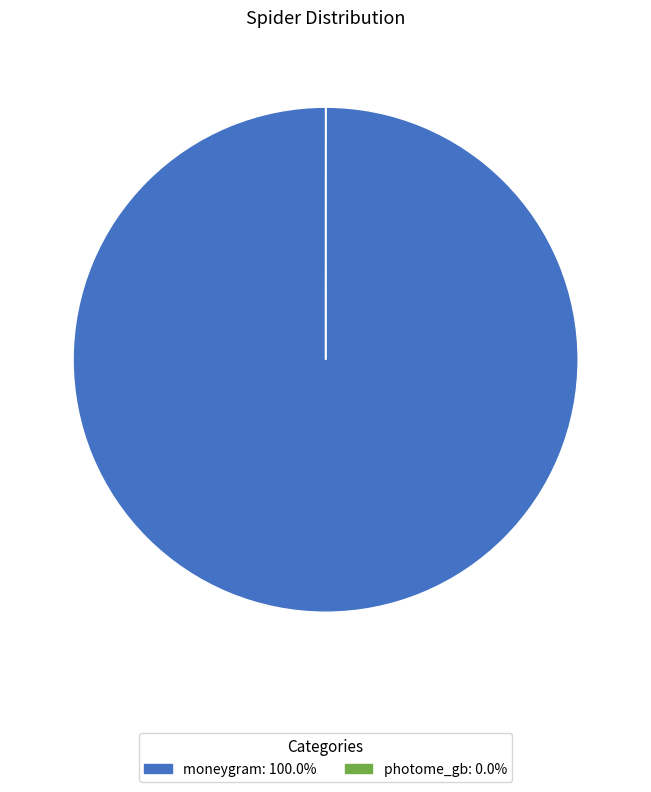

Which category accounts for the majority?

moneygram